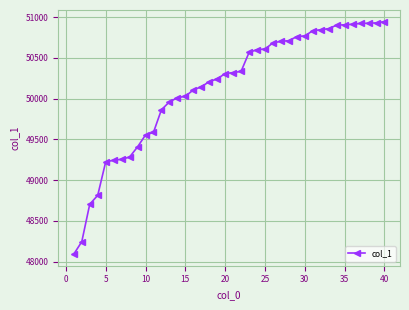

Does the chart display data point markers on the line(s)?

Yes